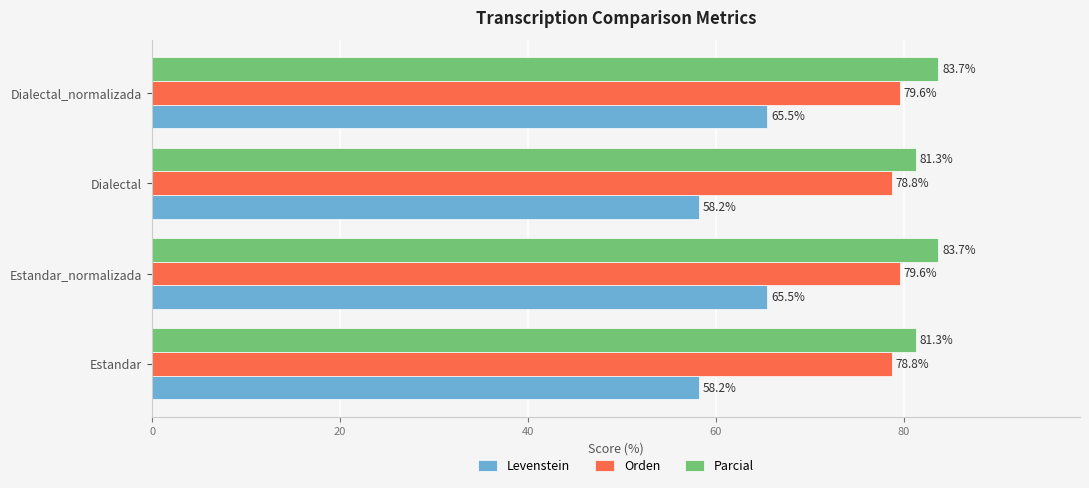

What is the sum of all Orden values?

316.8